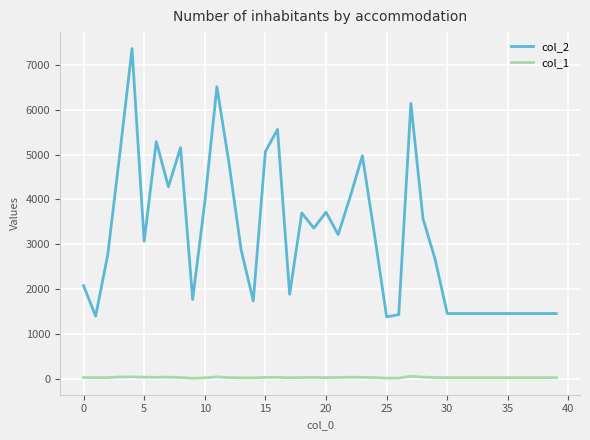

What is the maximum value shown in the chart?

7365